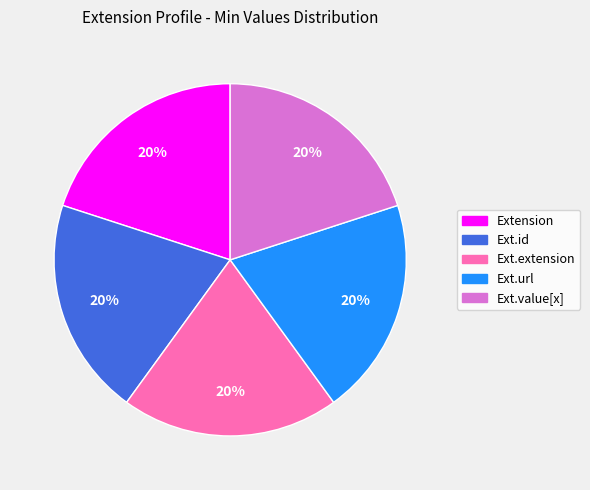

Does Ext.url account for over 50% of the chart?

No